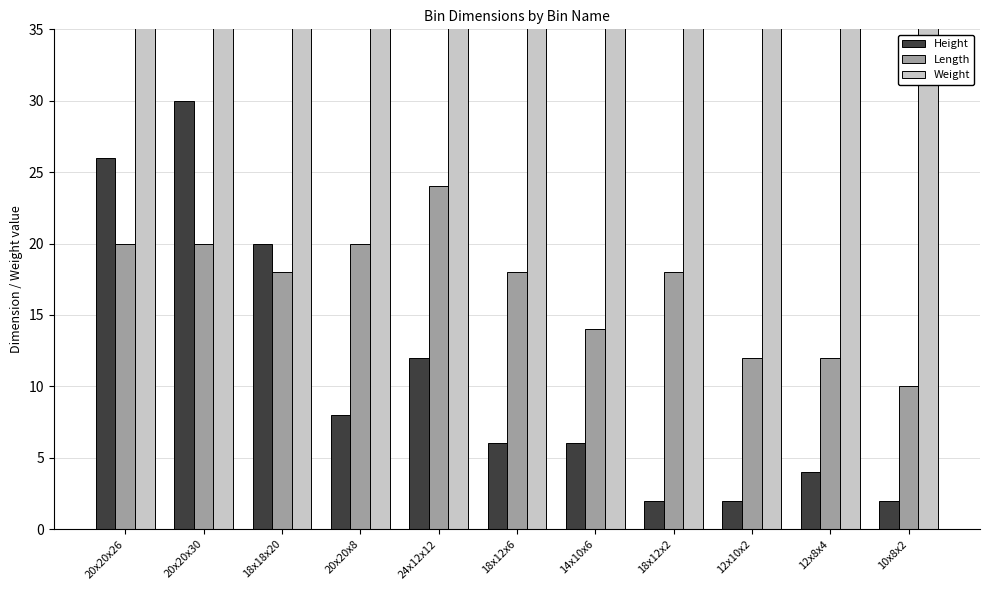

How many groups of bars are there?

11